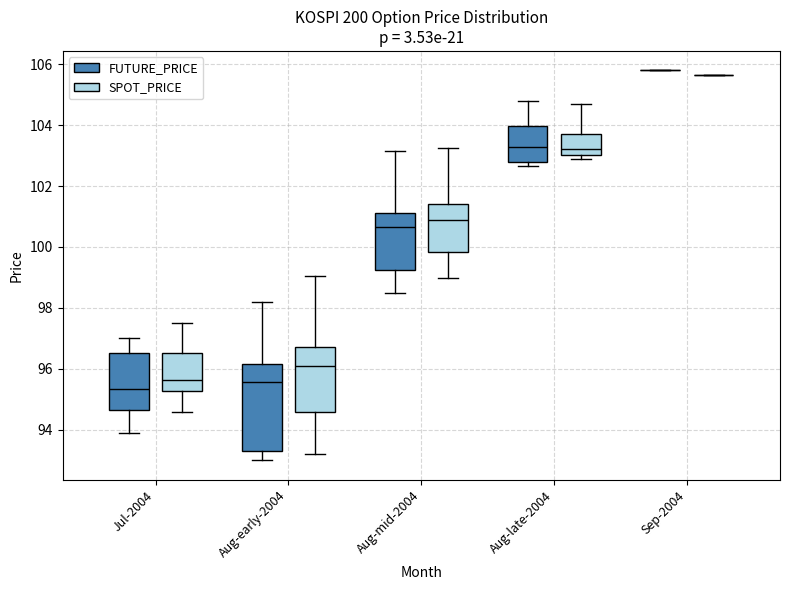

Reading left to right, transcribe this box plot: for each box, give where its median line is, the range the box spans, and where its two whiskers end, as read against the y-axis. The values are not printed on the chart, so give them approximately, as read against the axis.

Jul-2004 (FUTURE_PRICE): median 95.4, box 94.6 to 96.6, whiskers 94.0 to 97.0
Jul-2004 (SPOT_PRICE): median 95.6, box 95.2 to 96.6, whiskers 94.6 to 97.6
Aug-early-2004 (FUTURE_PRICE): median 95.6, box 93.4 to 96.2, whiskers 93.0 to 98.2
Aug-early-2004 (SPOT_PRICE): median 96.0, box 94.6 to 96.8, whiskers 93.2 to 99.0
Aug-mid-2004 (FUTURE_PRICE): median 100.6, box 99.2 to 101.2, whiskers 98.6 to 103.2
Aug-mid-2004 (SPOT_PRICE): median 100.8, box 99.8 to 101.4, whiskers 99.0 to 103.2
Aug-late-2004 (FUTURE_PRICE): median 103.2, box 102.8 to 104.0, whiskers 102.6 to 104.8
Aug-late-2004 (SPOT_PRICE): median 103.2, box 103.0 to 103.8, whiskers 102.8 to 104.6
Sep-2004 (FUTURE_PRICE): box collapsed to a line at 105.8, whiskers 105.8 to 105.8
Sep-2004 (SPOT_PRICE): box collapsed to a line at 105.6, whiskers 105.6 to 105.6